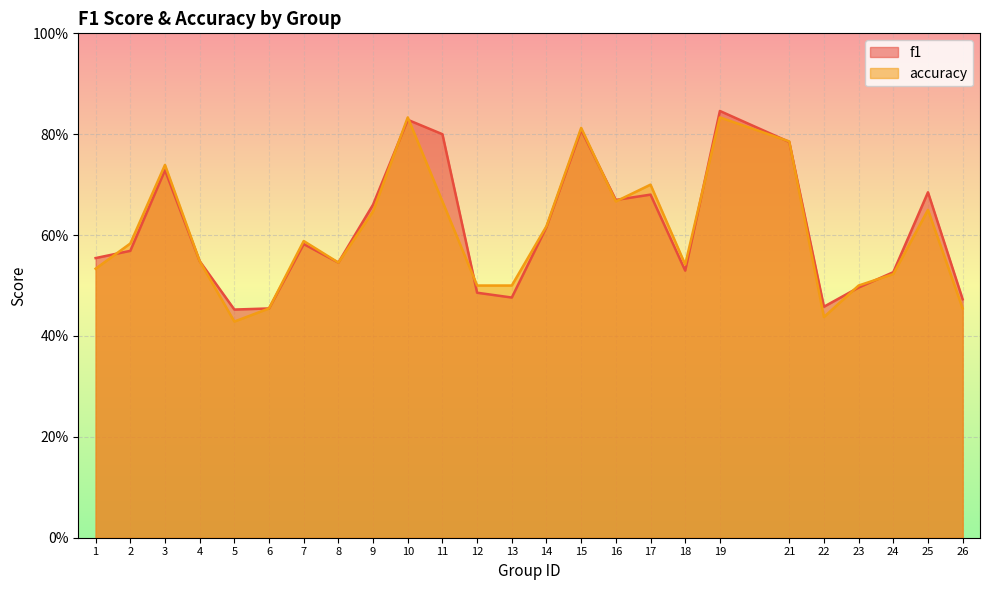

Reading right to left, extract all data points from this chart.

f1: 26=0.5	25=0.7	24=0.5	23=0.5	22=0.5	21=0.8	19=0.8	18=0.5	17=0.7	16=0.7	15=0.8	14=0.6	13=0.5	12=0.5	11=0.8	10=0.8	9=0.7	8=0.5	7=0.6	6=0.5	5=0.5	4=0.5	3=0.7	2=0.6	1=0.6
accuracy: 26=0.5	25=0.7	24=0.5	23=0.5	22=0.4	21=0.8	19=0.8	18=0.5	17=0.7	16=0.7	15=0.8	14=0.6	13=0.5	12=0.5	11=0.7	10=0.8	9=0.6	8=0.5	7=0.6	6=0.5	5=0.4	4=0.5	3=0.7	2=0.6	1=0.5